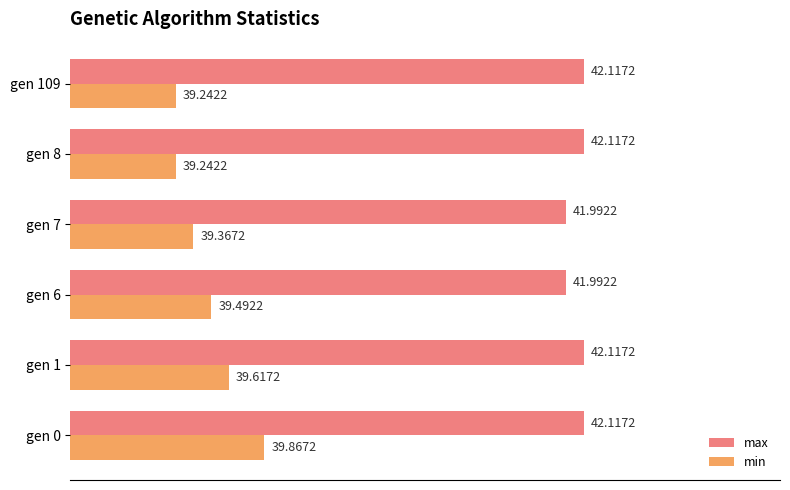

What is the lowest value of the min series?

39.2